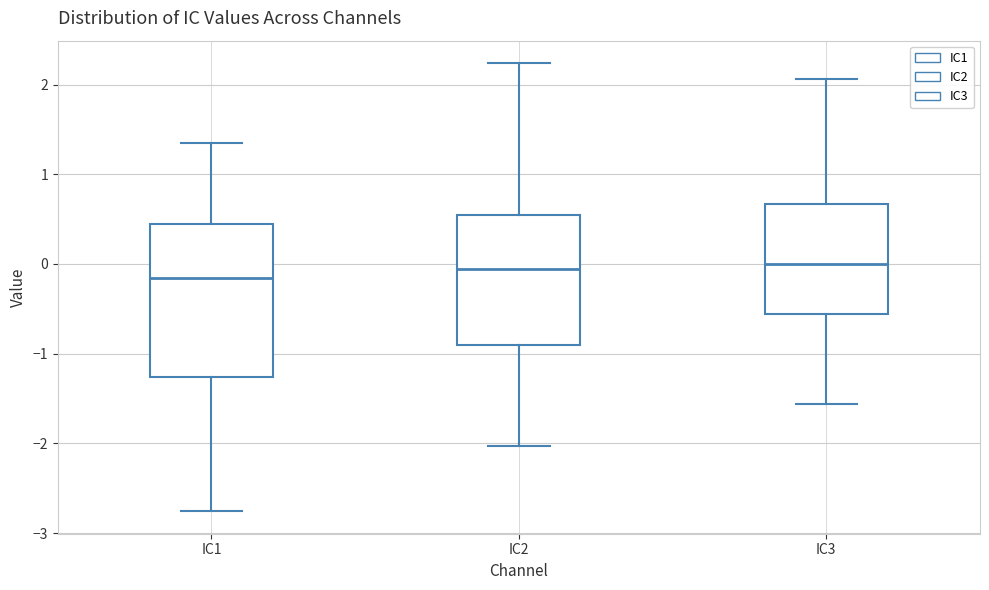

Which box is the tallest, from its lower edge to its upper edge?

IC1